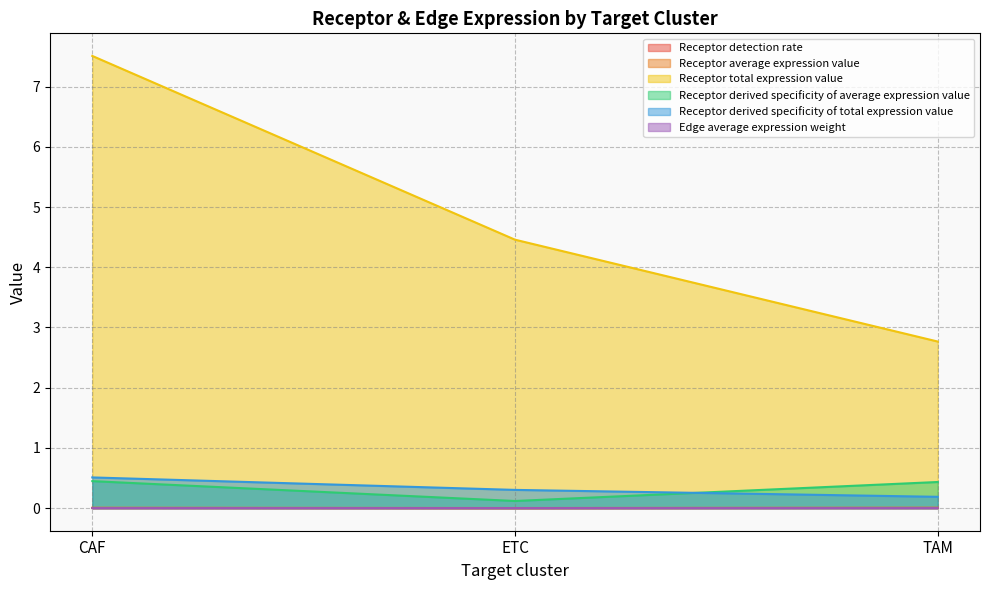

Which series has the largest range (max minus min)?

Receptor total expression value